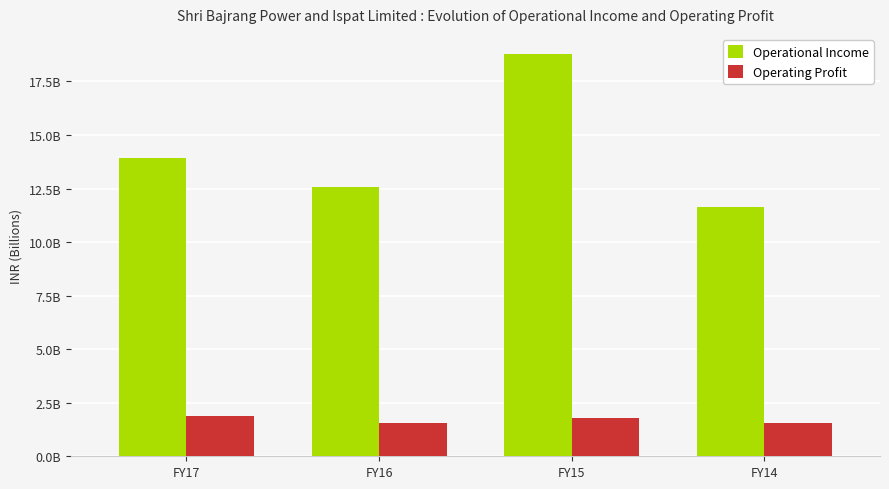

Where does the Operating Profit series first go above 1806500400?

FY17